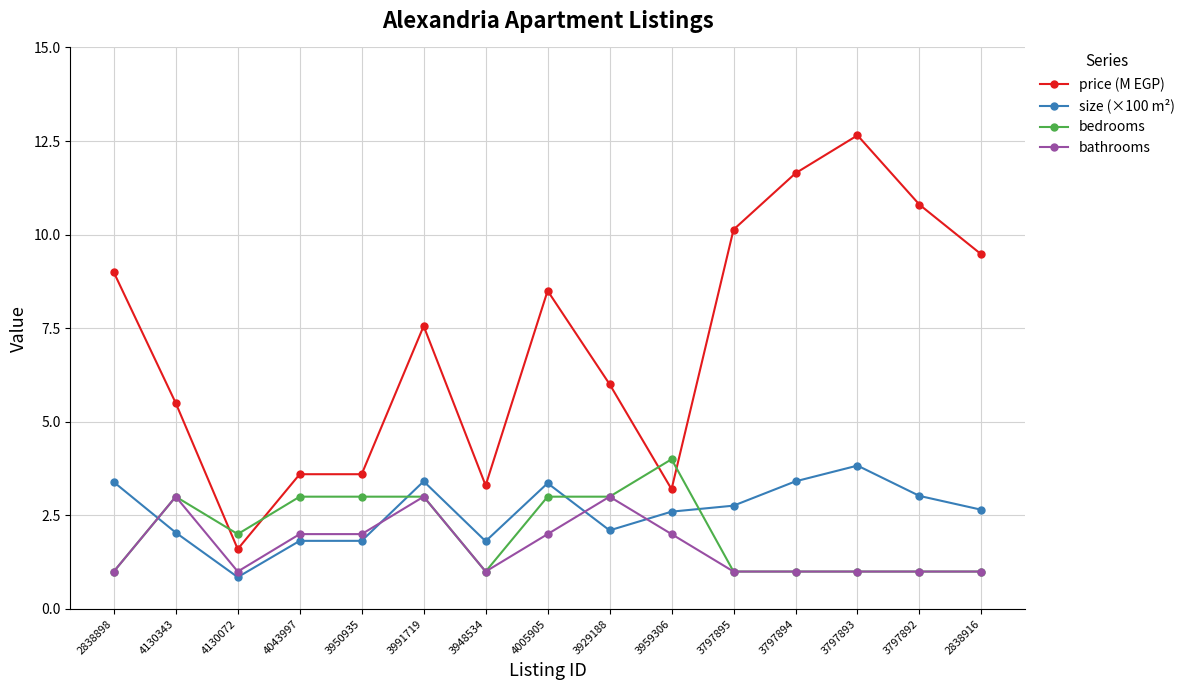

True or false: size (×100 m²) has more than 2 points higher than both neighbors.

True